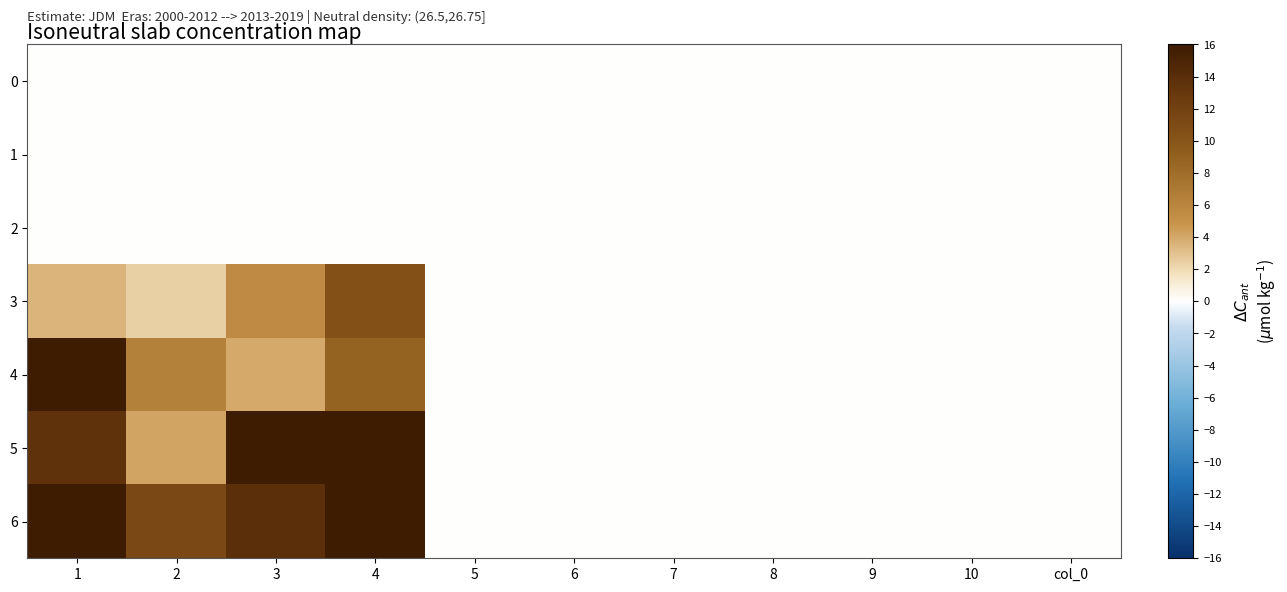

Reading right to left, extract all data points from this chart.

0: col_0=0.0	10=0.0	9=0.0	8=0.0	7=0.0	6=0.0	5=0.0	4=0.0	3=0.0	2=0.0	1=0.0
1: col_0=0.0	10=0.0	9=0.0	8=0.0	7=0.0	6=0.0	5=0.0	4=0.0	3=0.0	2=0.0	1=0.0
2: col_0=0.0	10=0.0	9=0.0	8=0.0	7=0.0	6=0.0	5=0.0	4=0.0	3=0.0	2=0.0	1=0.0
3: col_0=0.0	10=0.0	9=0.0	8=0.0	7=0.0	6=0.0	5=0.0	4=10.4	3=5.5	2=2.4	1=3.5
4: col_0=0.0	10=0.0	9=0.0	8=0.0	7=0.0	6=0.0	5=0.0	4=8.8	3=3.9	2=6.4	1=18.8
5: col_0=0.0	10=0.0	9=0.0	8=0.0	7=0.0	6=0.0	5=0.0	4=34.1	3=16.6	2=4.2	1=13.6
6: col_0=0.0	10=0.0	9=0.0	8=0.0	7=0.0	6=0.0	5=0.0	4=26.7	3=13.8	2=11.2	1=21.1